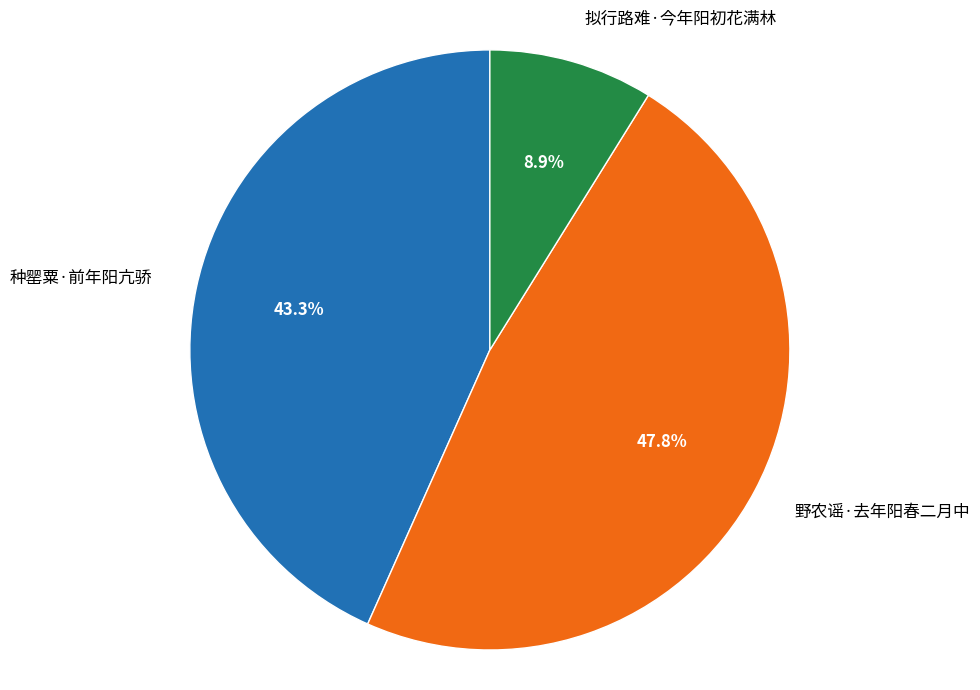

What percentage is the 种罂粟·前年阳亢骄 slice, to the nearest percent?

43%